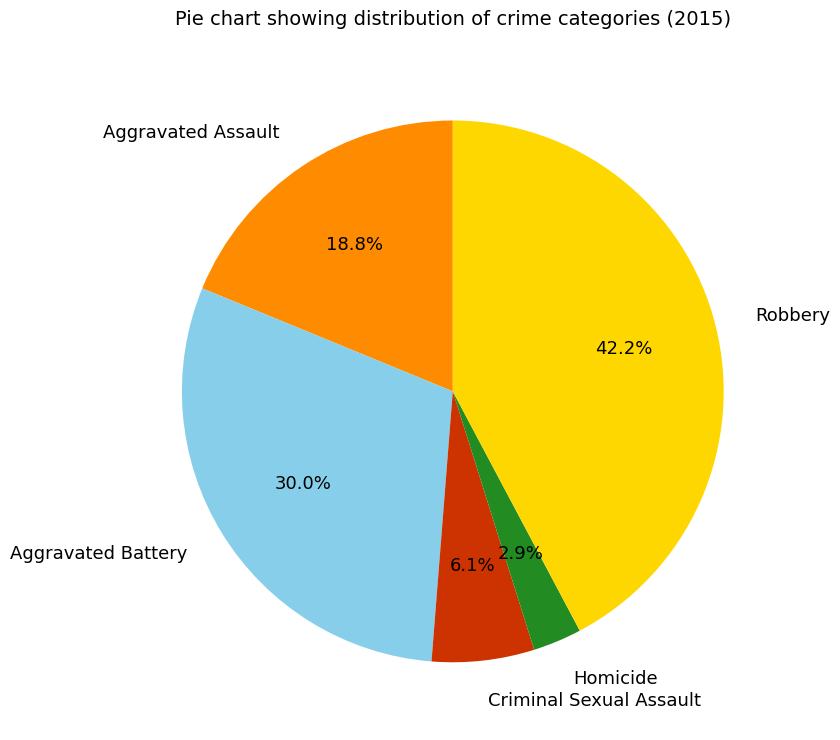

Which slice is the largest?

Robbery